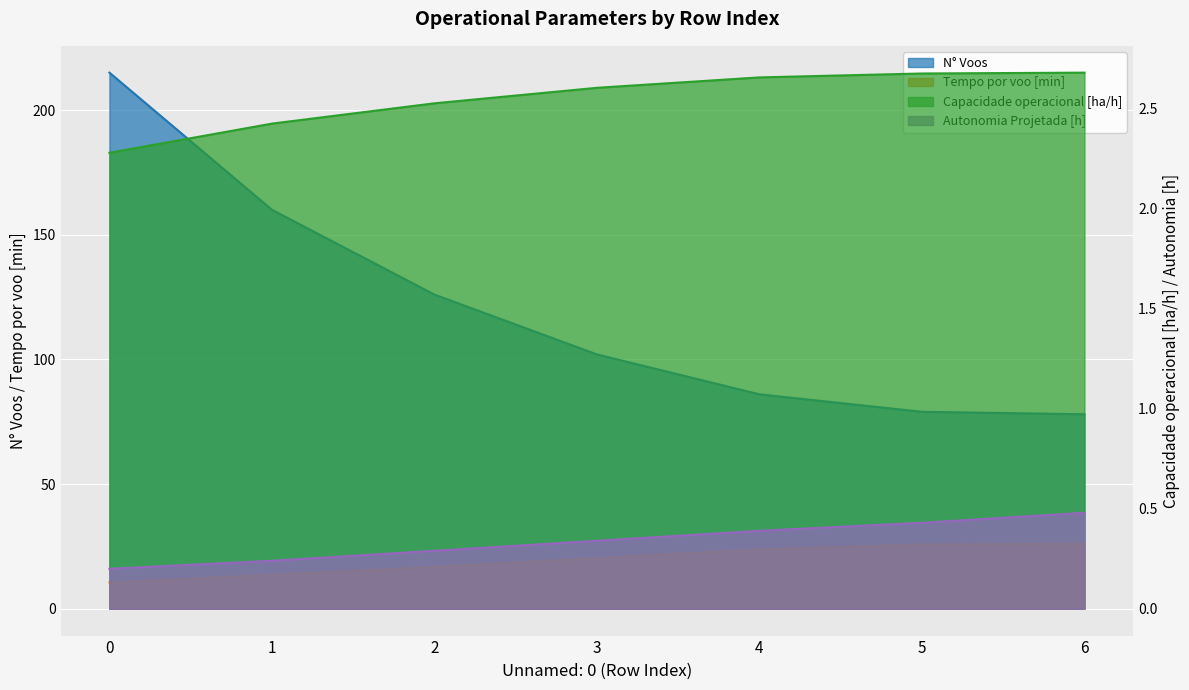

Count the Capacidade operacional [ha/h] values in the range 2 to 3.

7